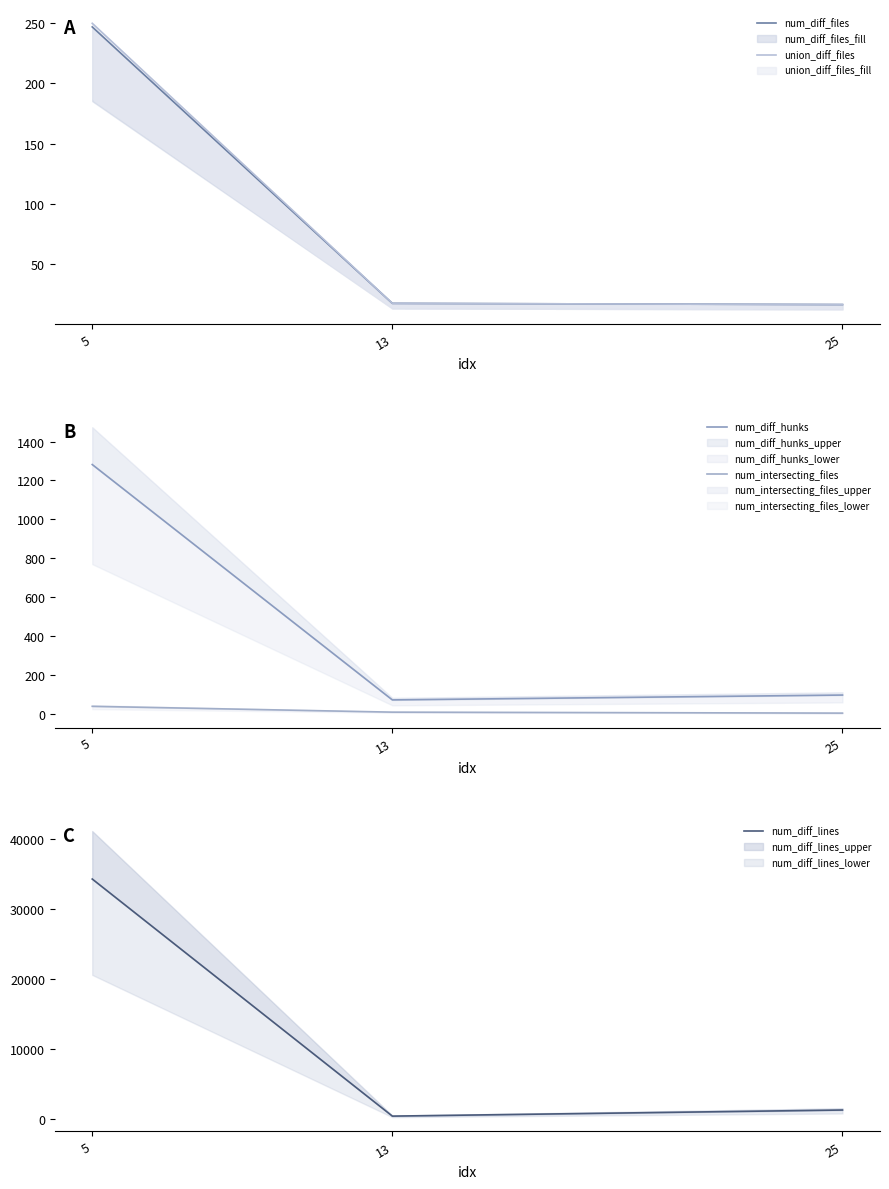

What is the difference between the union_diff_files values at 25 and 5?

234